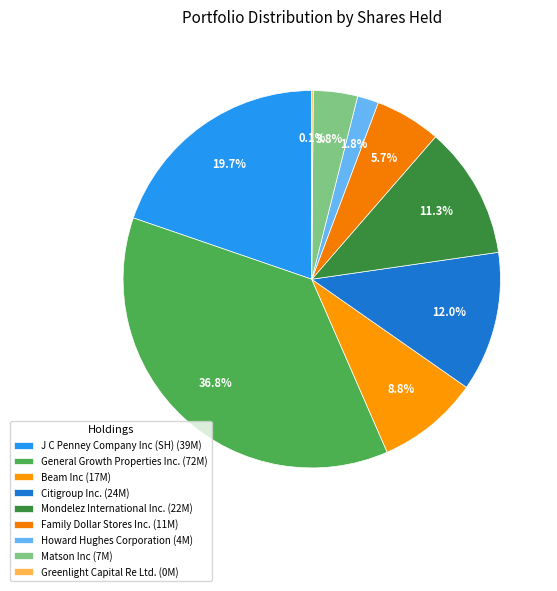

What percentage do Family Dollar Stores Inc. and General Growth Properties Inc. together represent?

42.5%